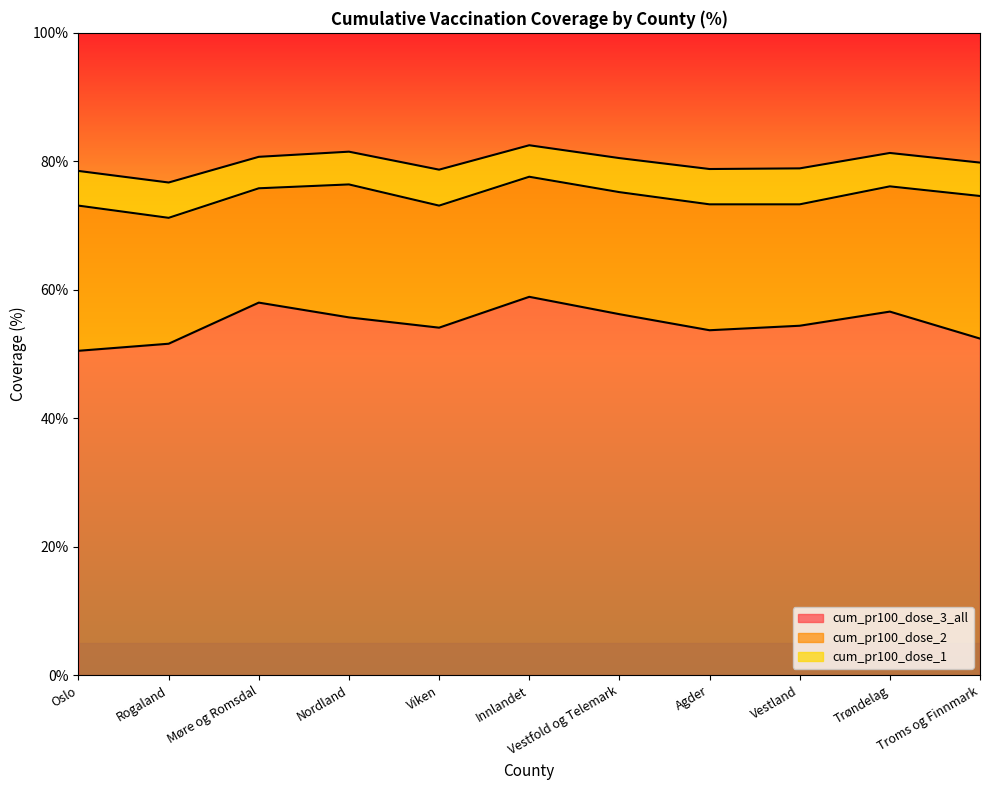

At which category does cum_pr100_dose_2 reach its first local peak?

Nordland